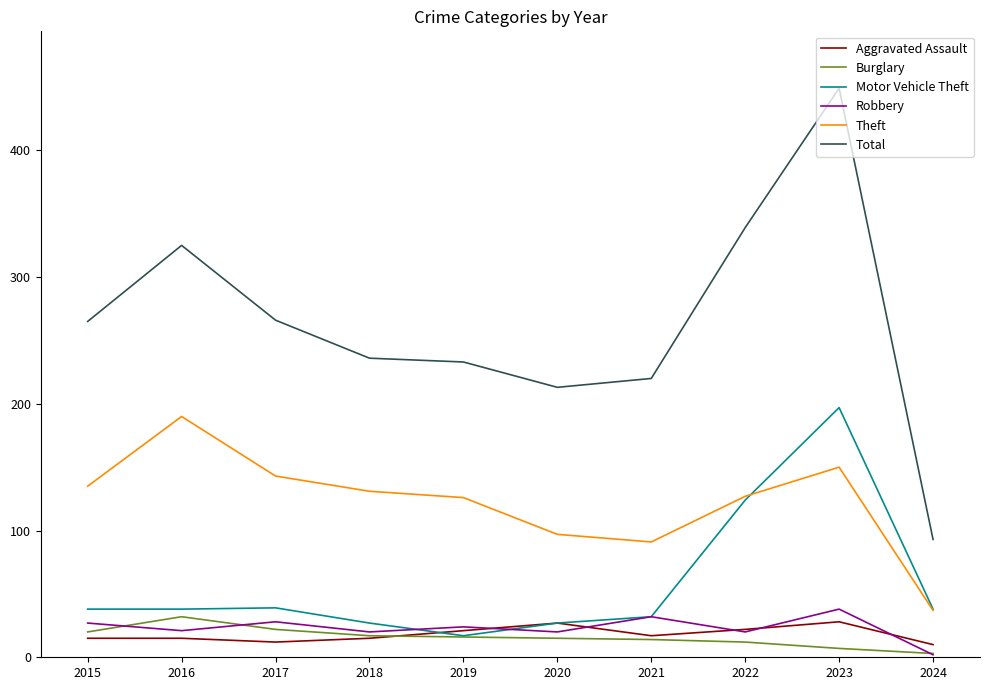

The Robbery series shows 24 at 2019. True or false?

True